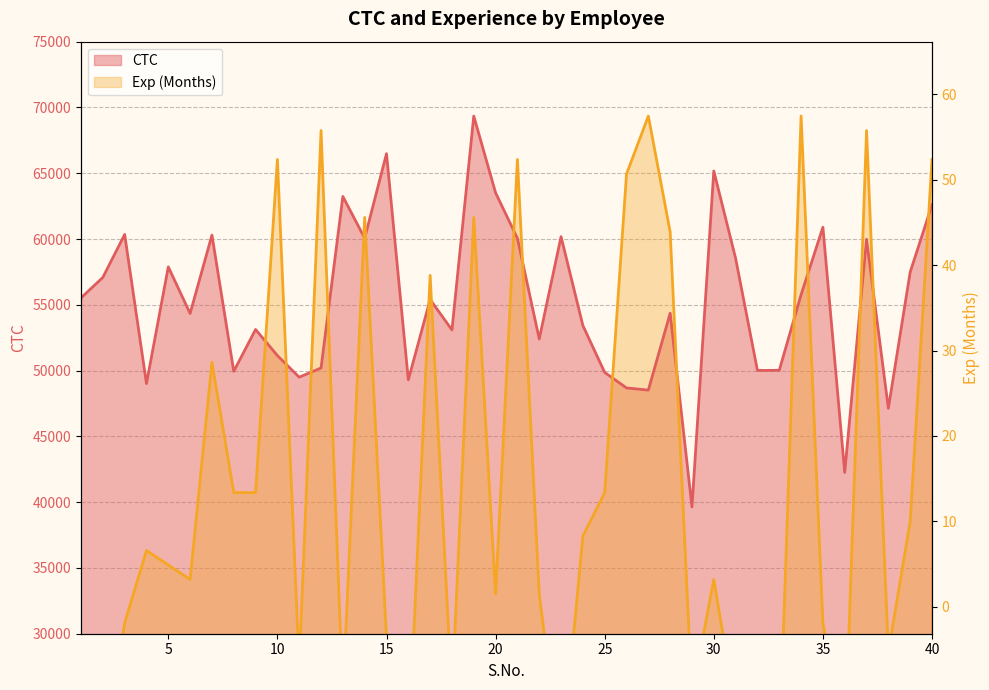

What is the difference between the second highest and minimum values in the CTC series?

26851.0